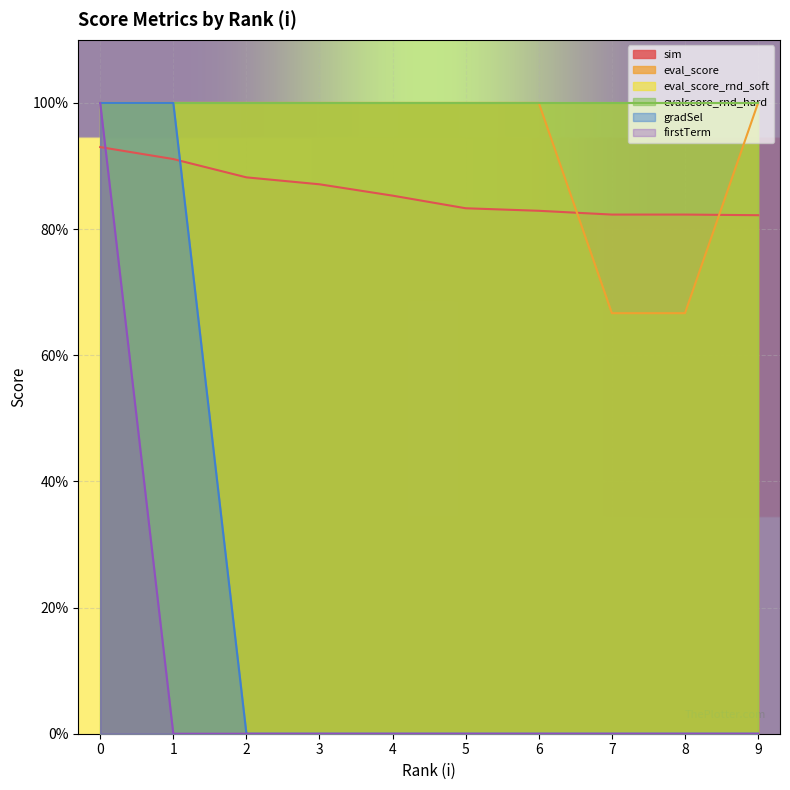

How many times do sim and gradSel cross each other?

1